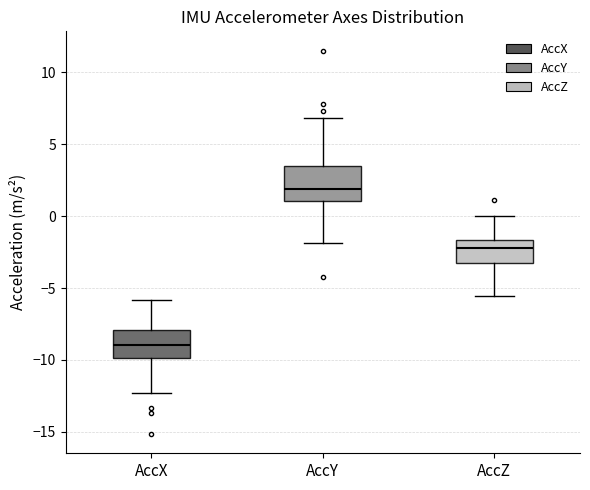

Reading left to right, read every box against the y-axis: the position of its median line, the range the box covers, and the ends of its whiskers. The values are not printed on the chart, so give them approximately, as read against the axis.

AccX: median -9.0, box -10.0 to -8.0, whiskers -12.5 to -6.0
AccY: median 2.0, box 1.0 to 3.5, whiskers -2.0 to 7.0
AccZ: median -2.0, box -3.5 to -1.5, whiskers -5.5 to 0.0